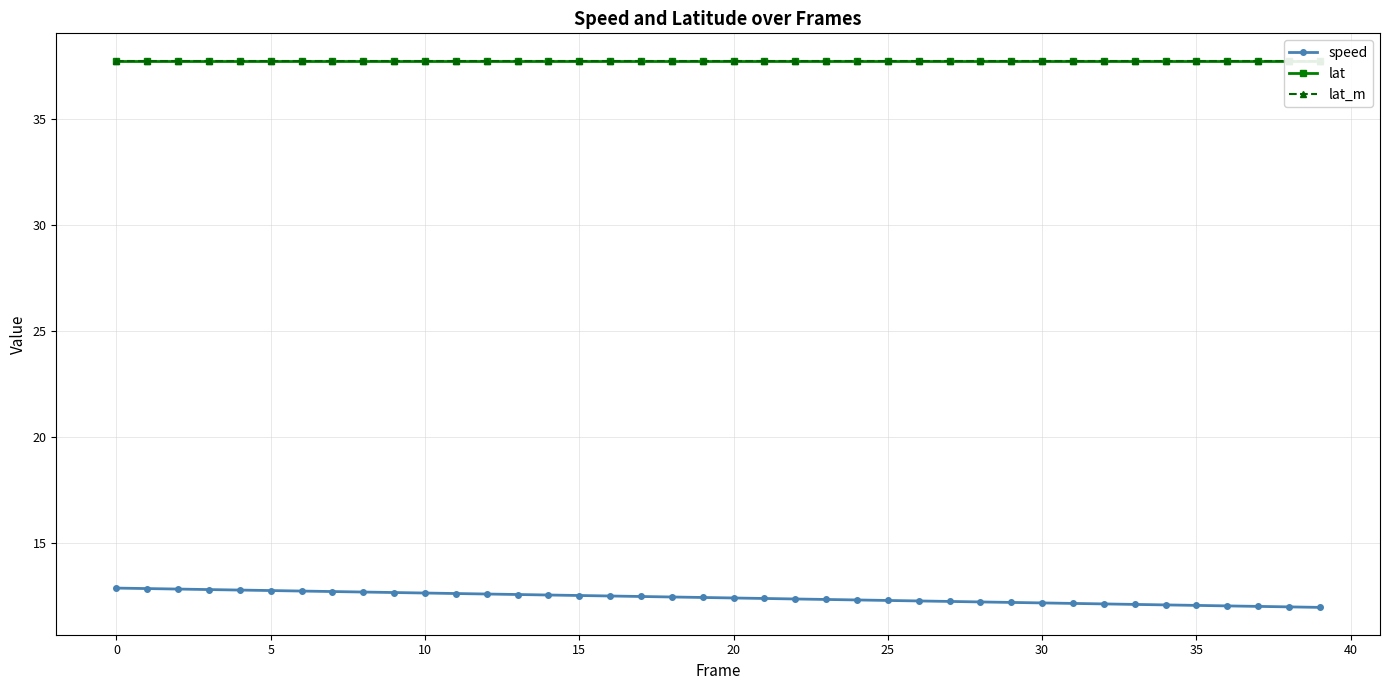

Does the chart display data point markers on the line(s)?

Yes